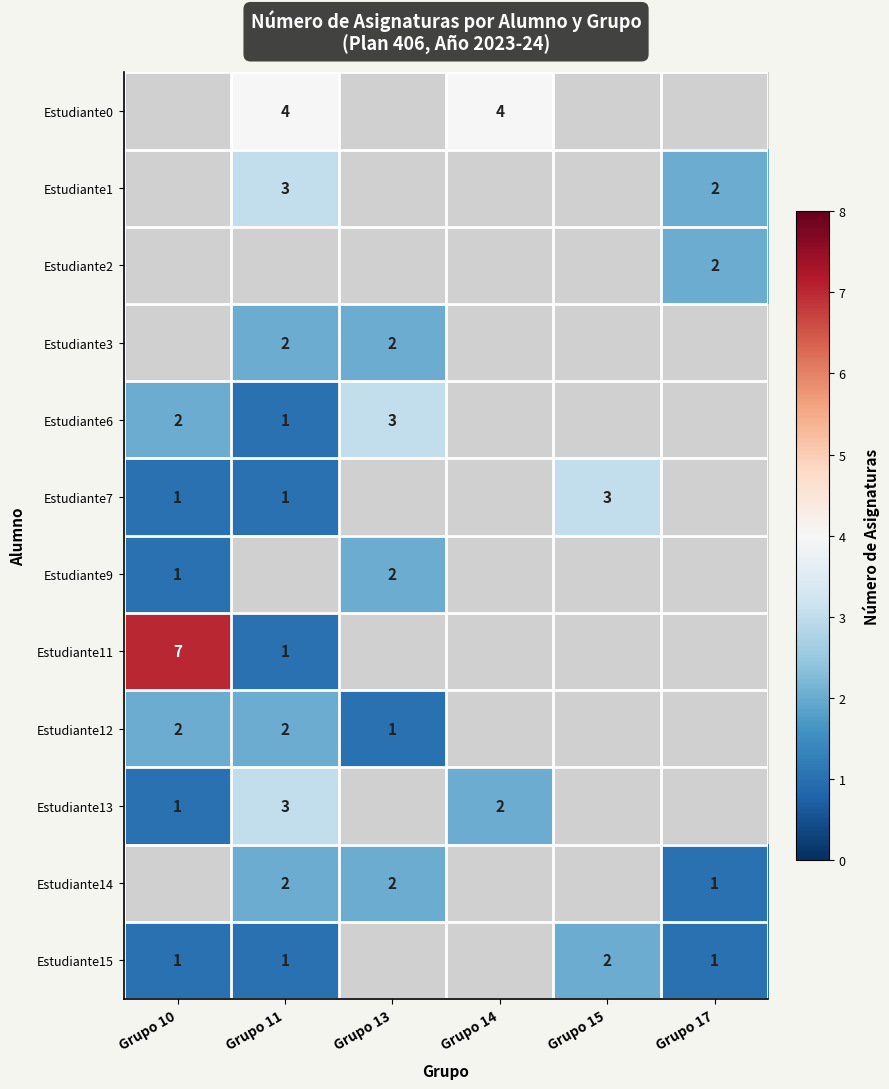

True or false: Estudiante13 has a value of 3 at Grupo 11.

True